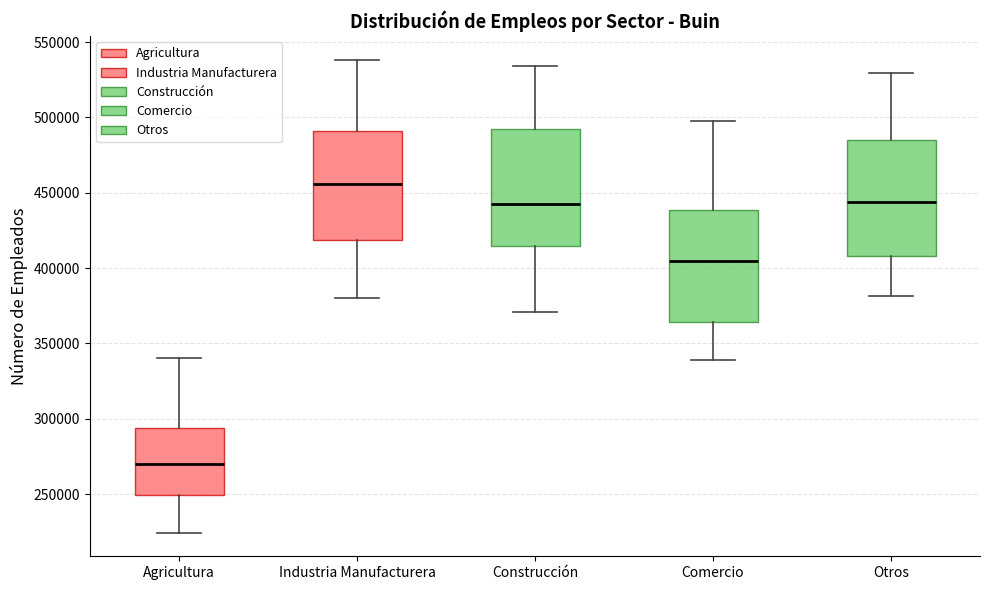

Which box's median line is the highest?

Industria Manufacturera